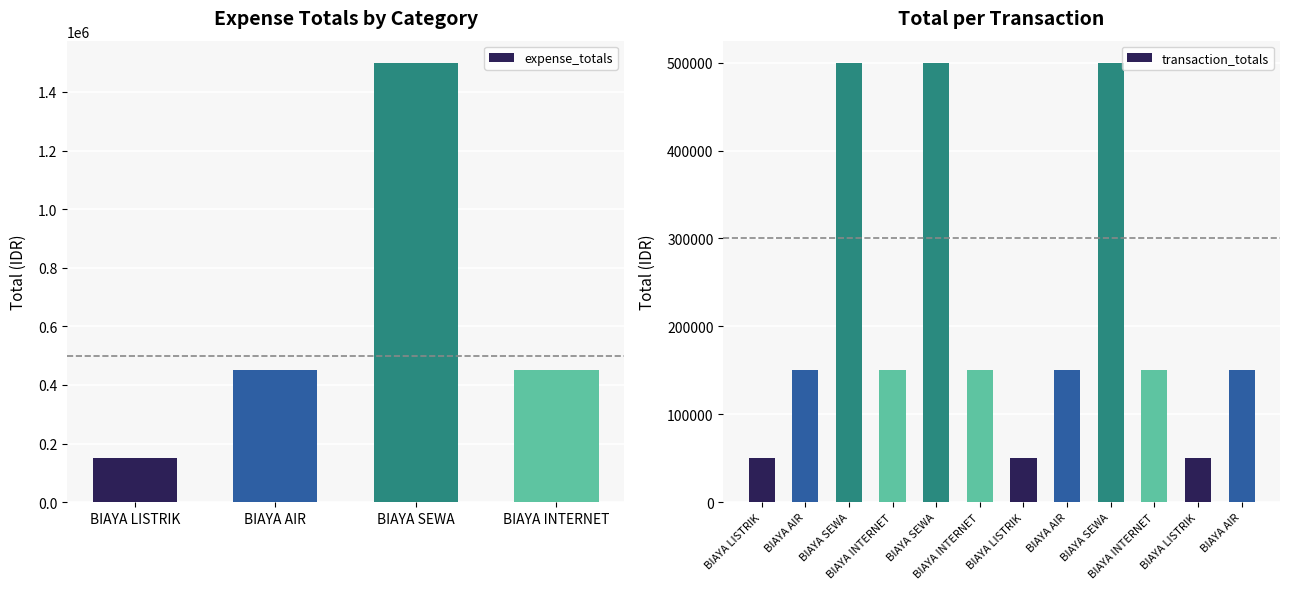

What is the difference between the maximum and second lowest values in the expense_totals series?

1050000